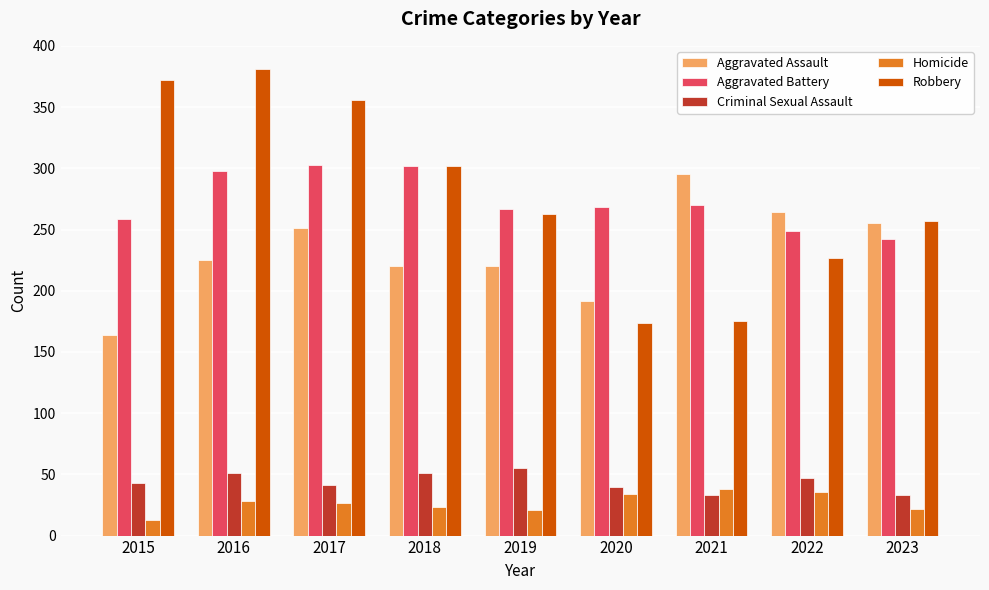

Is the value of Aggravated Battery at 2019 greater than the value of Criminal Sexual Assault at 2023?

Yes